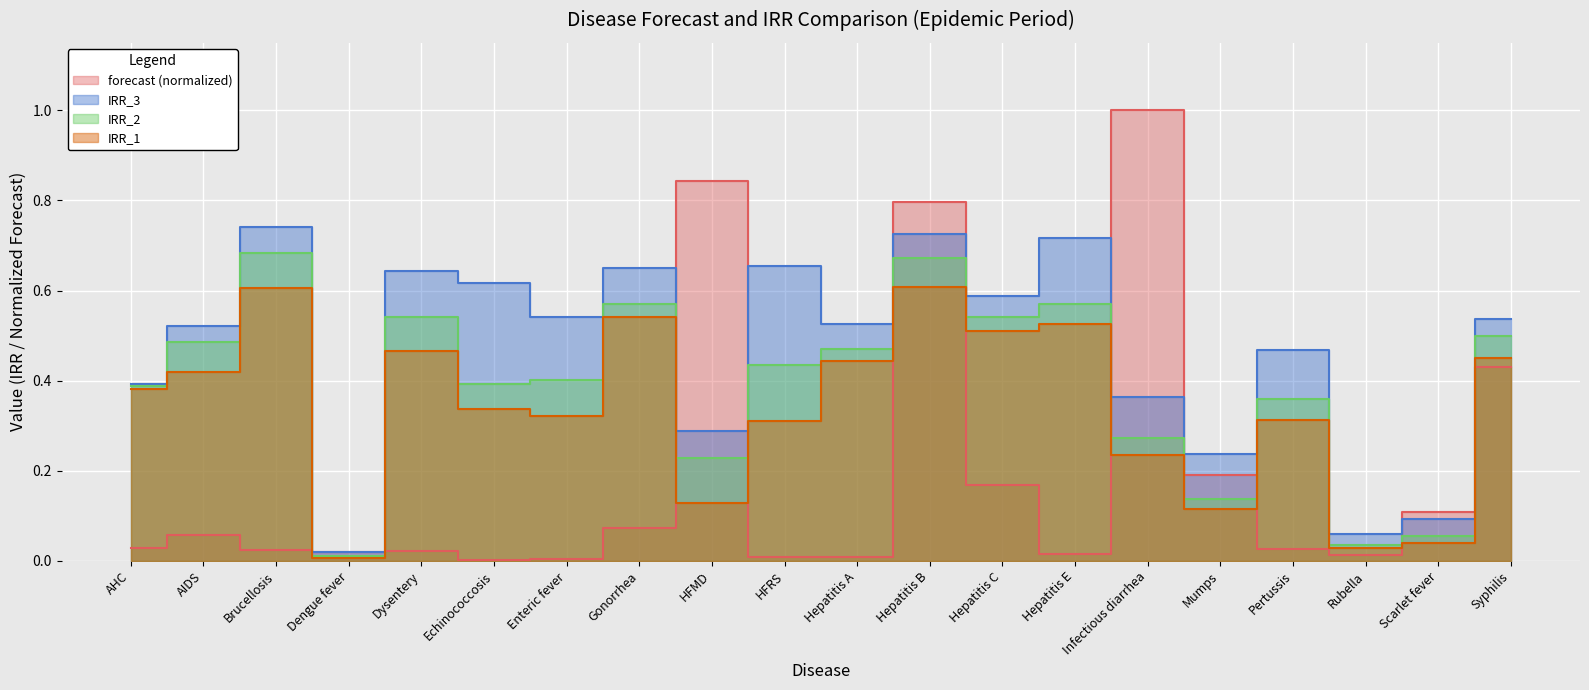

Does the chart display data point markers on the line(s)?

No